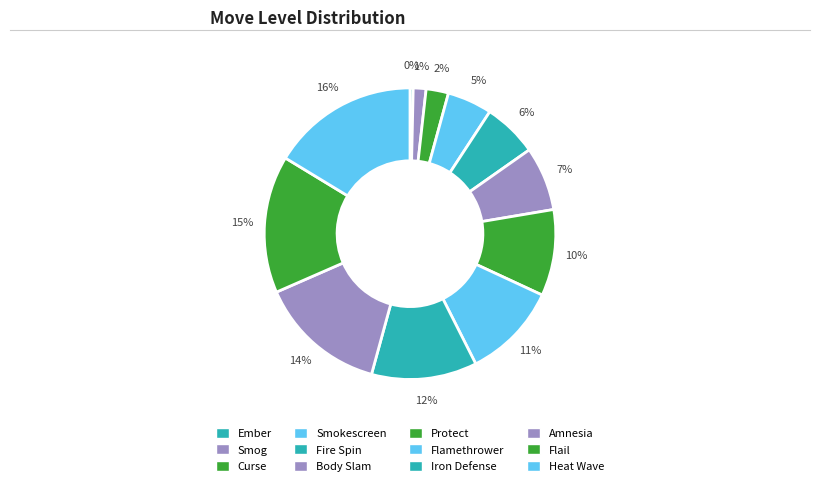

How much of the chart is everything except Amnesia?

85.8%